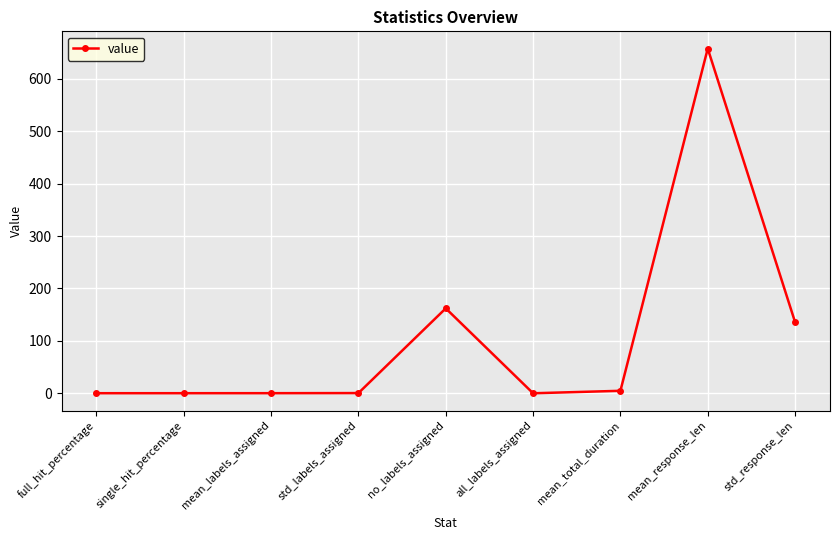

What is the sum of all values?

960.9